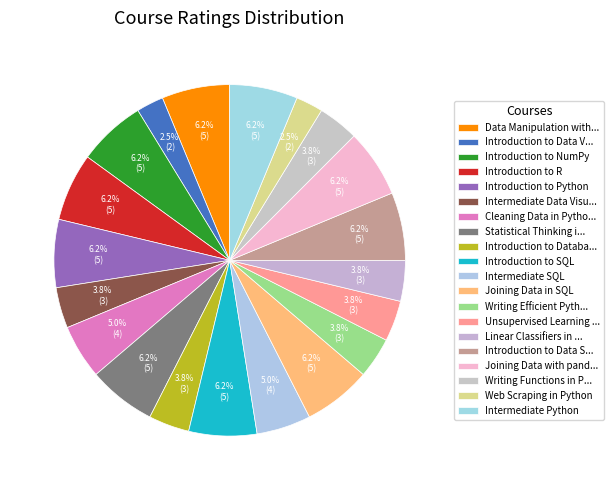

Between Joining Data in SQL and Introduction to NumPy, which is larger?

Joining Data in SQL